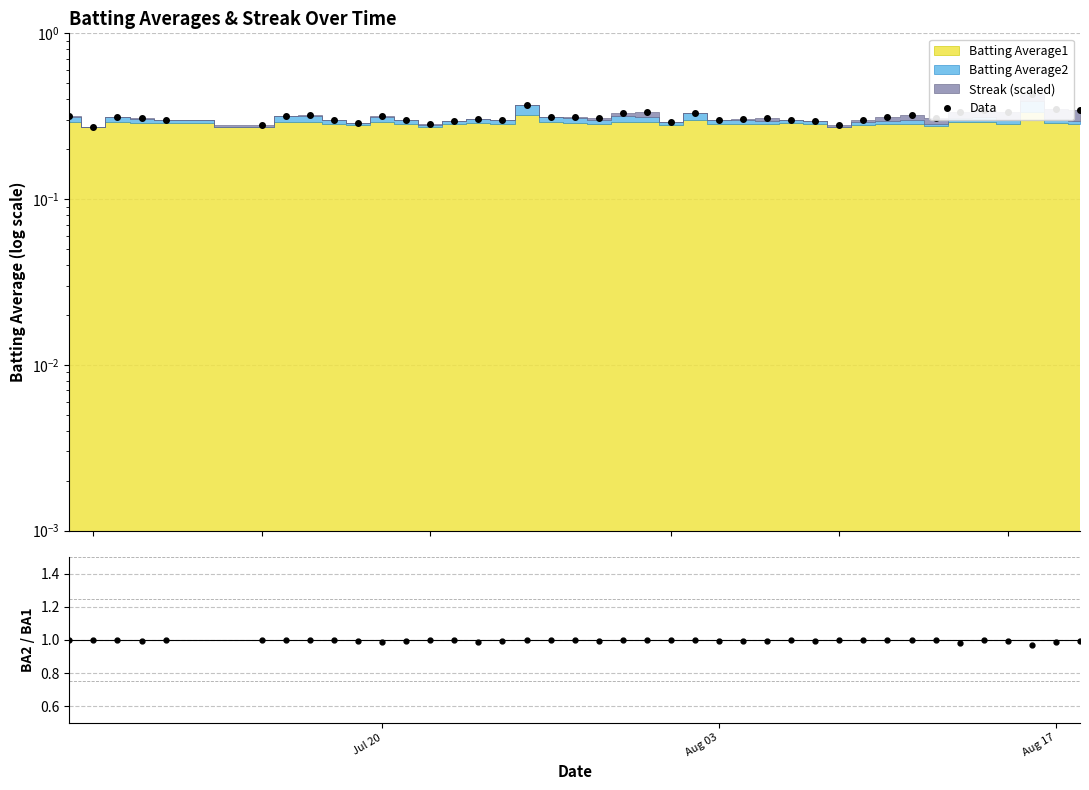

What is the lowest value of the BA2 / BA1 series?

1.0